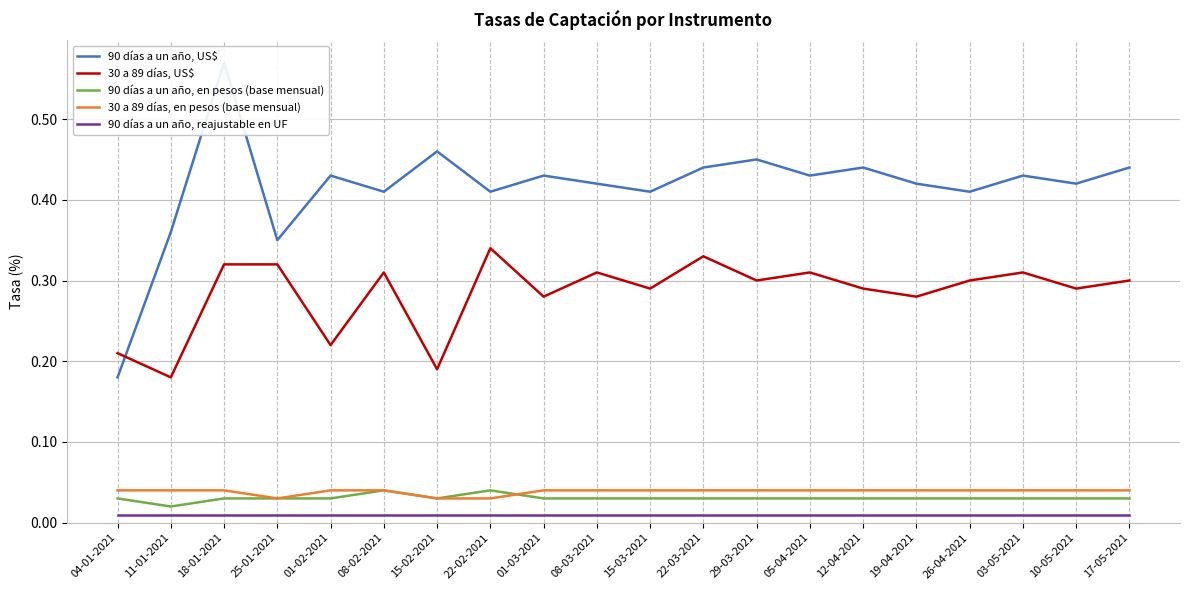

Which series changed the most between 18-01-2021 and 26-04-2021?

90 días a un año, US$